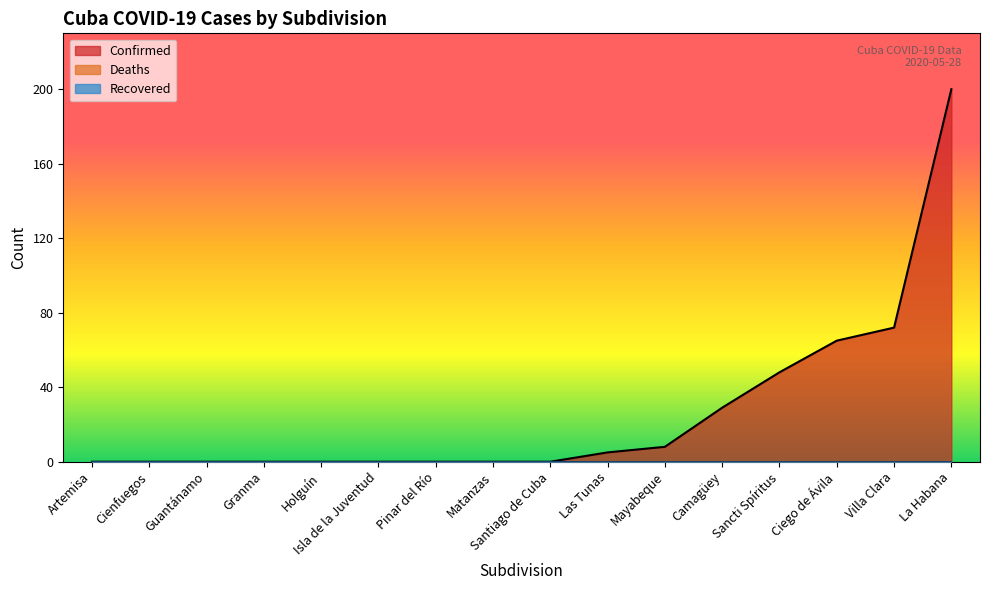

True or false: Confirmed has a value of 0 at Guantánamo.

True